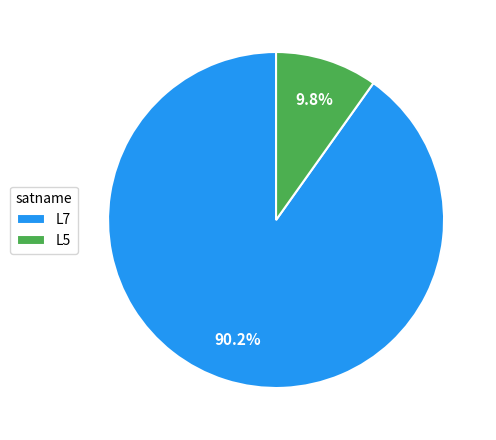

Is there any slice that represents more than half of the pie?

Yes